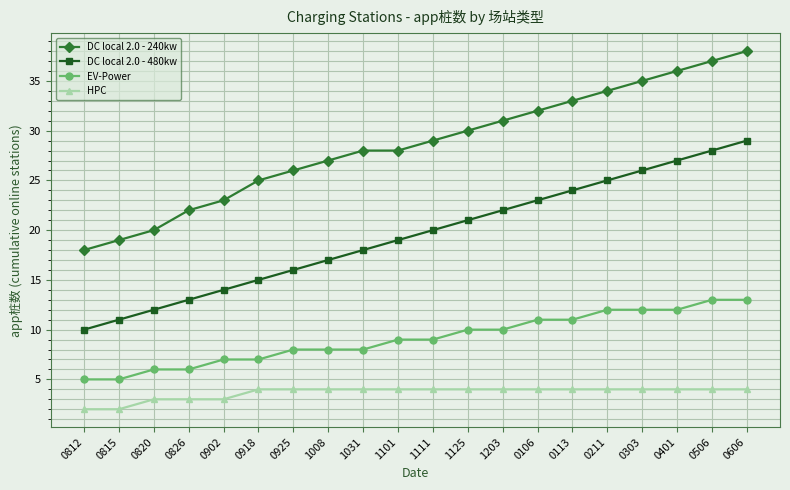

The value of DC local 2.0 - 240kw at 1008 is 27. True or false?

True